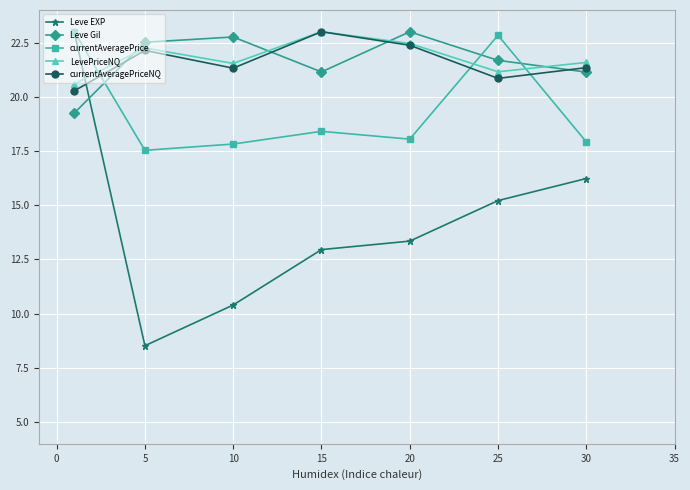

At how many categories does at least one series exceed 9?

7